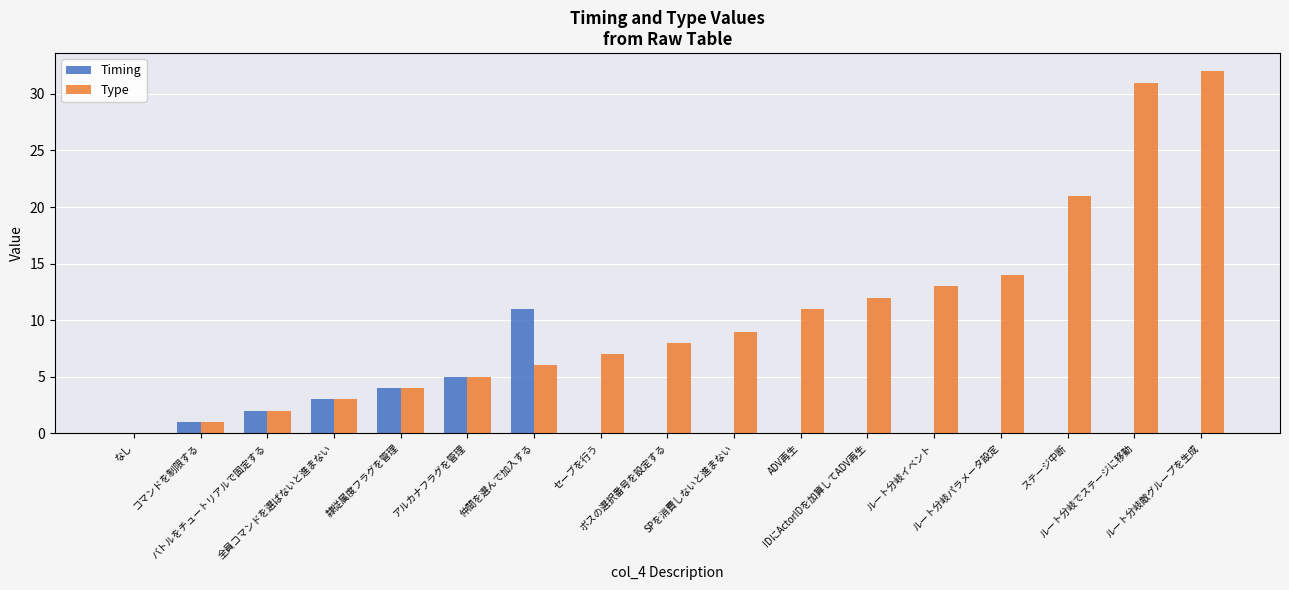

Which series has the widest spread of values?

Type